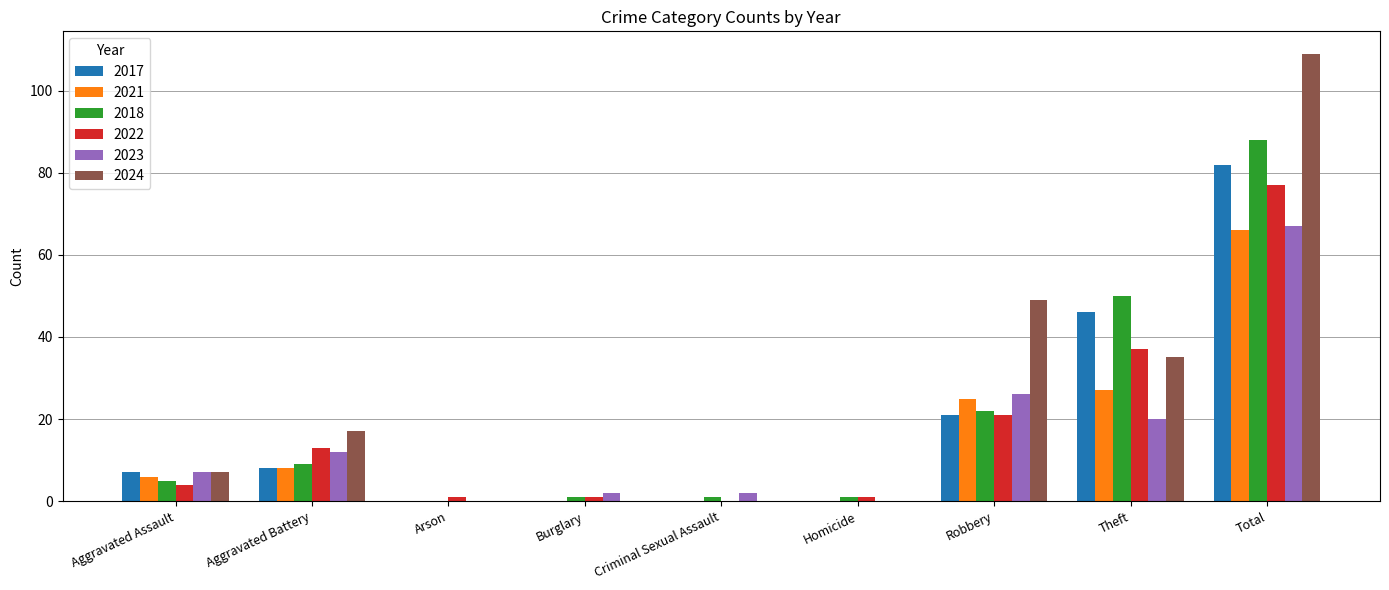

Are the bars horizontal?

No